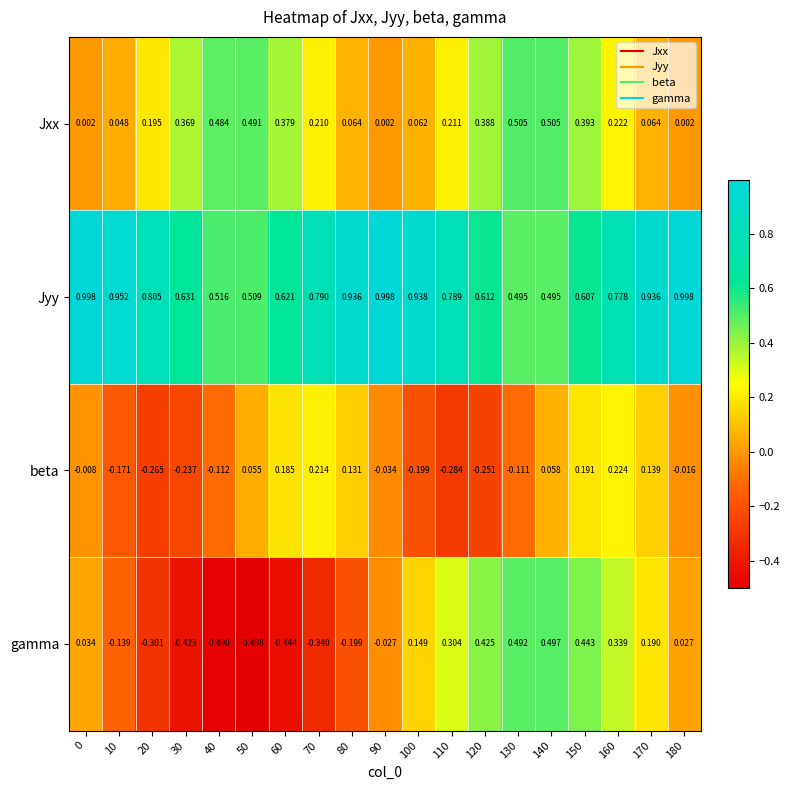

Which series has the largest range (max minus min)?

gamma